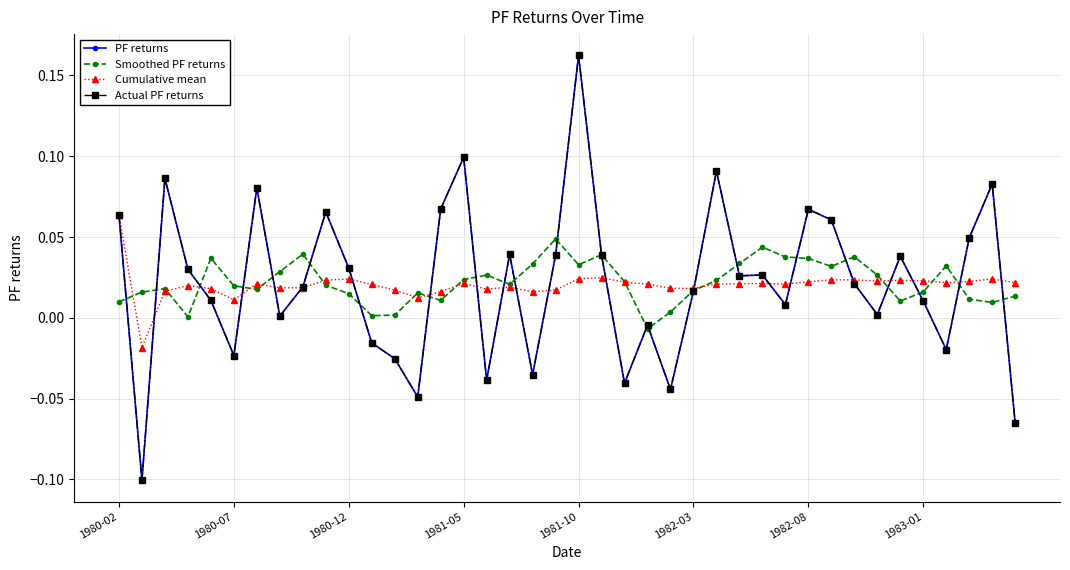

Which series has the widest spread of values?

PF returns